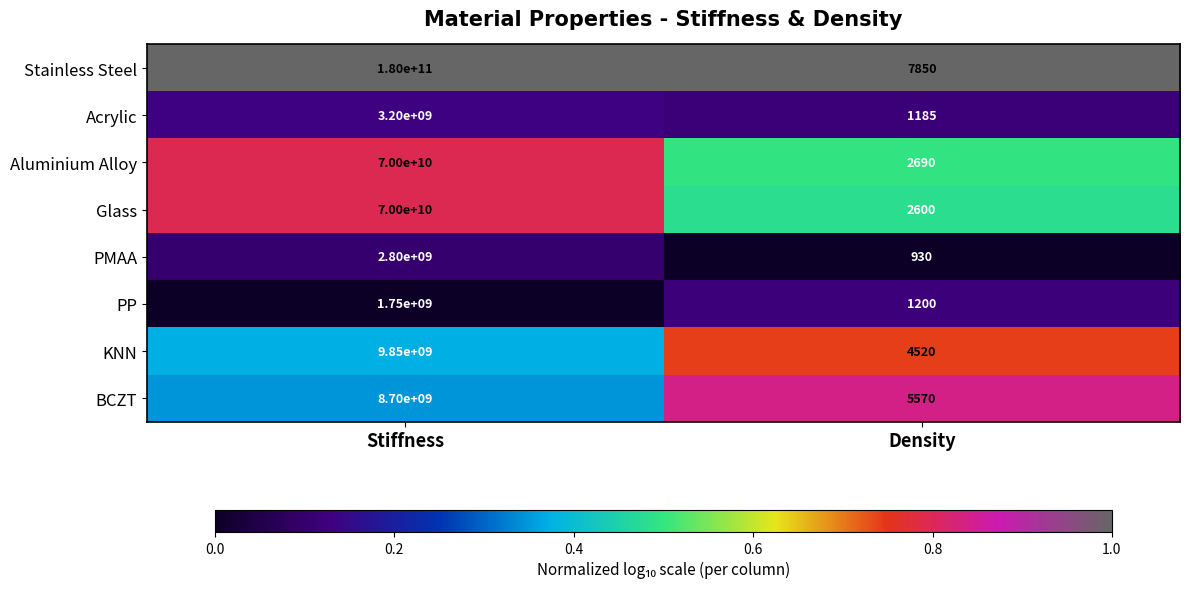

Rank the categories by BCZT value from highest to lowest.

Stiffness, Density